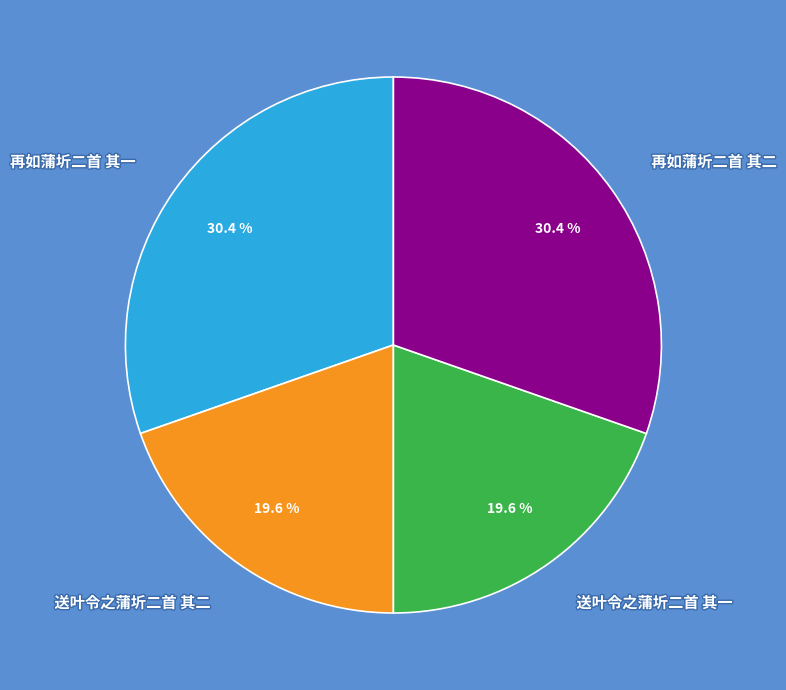

What percentage do 送叶令之蒲圻二首 其一 and 再如蒲圻二首 其二 together represent?

50.0%